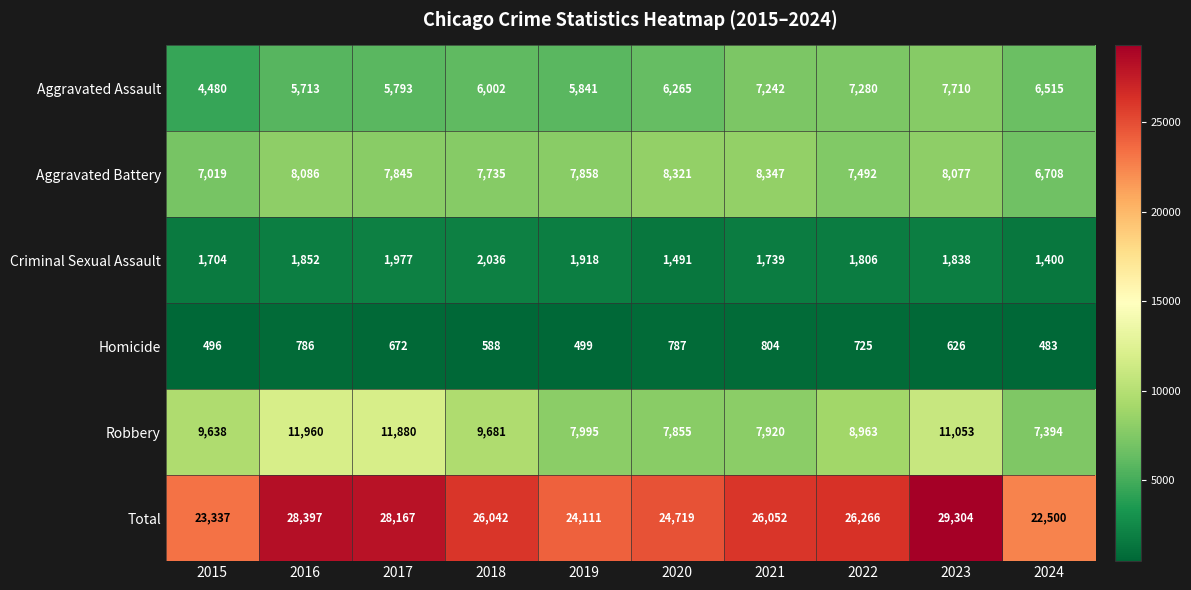

What is the difference between the Criminal Sexual Assault values at 2022 and 2019?

112